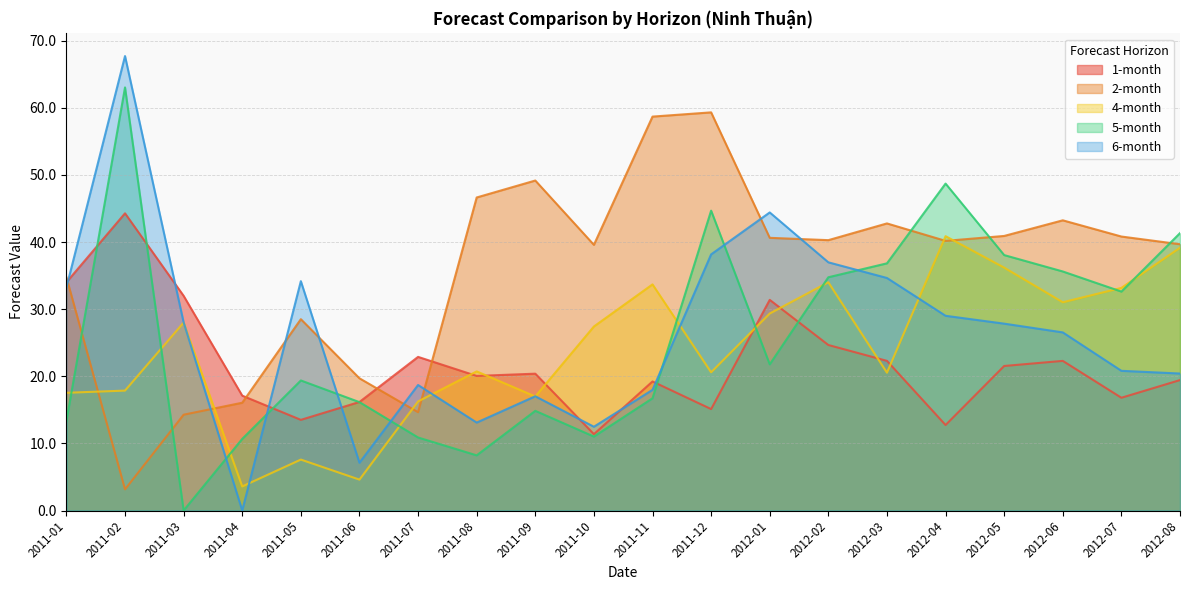

True or false: 4-month has a value of 16.5 at 2012-08.

False